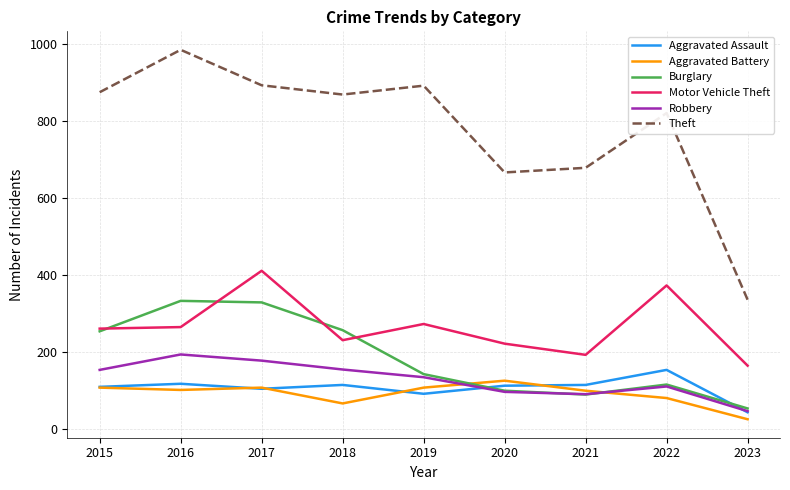

What is the average value of the Theft series?

779